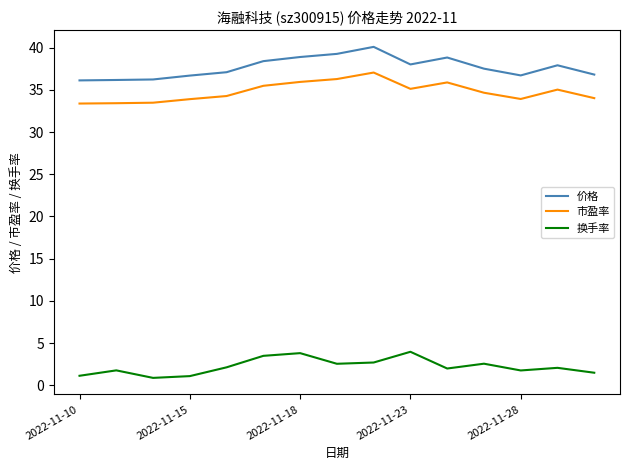

What is the highest value of the 换手率 series?

4.0